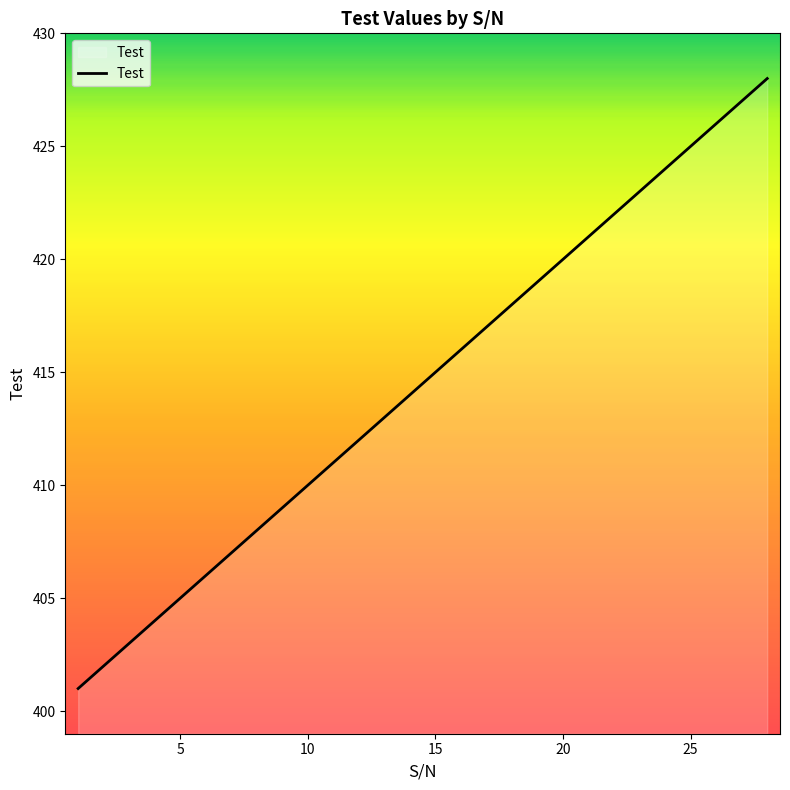

What is the greatest value displayed?

428